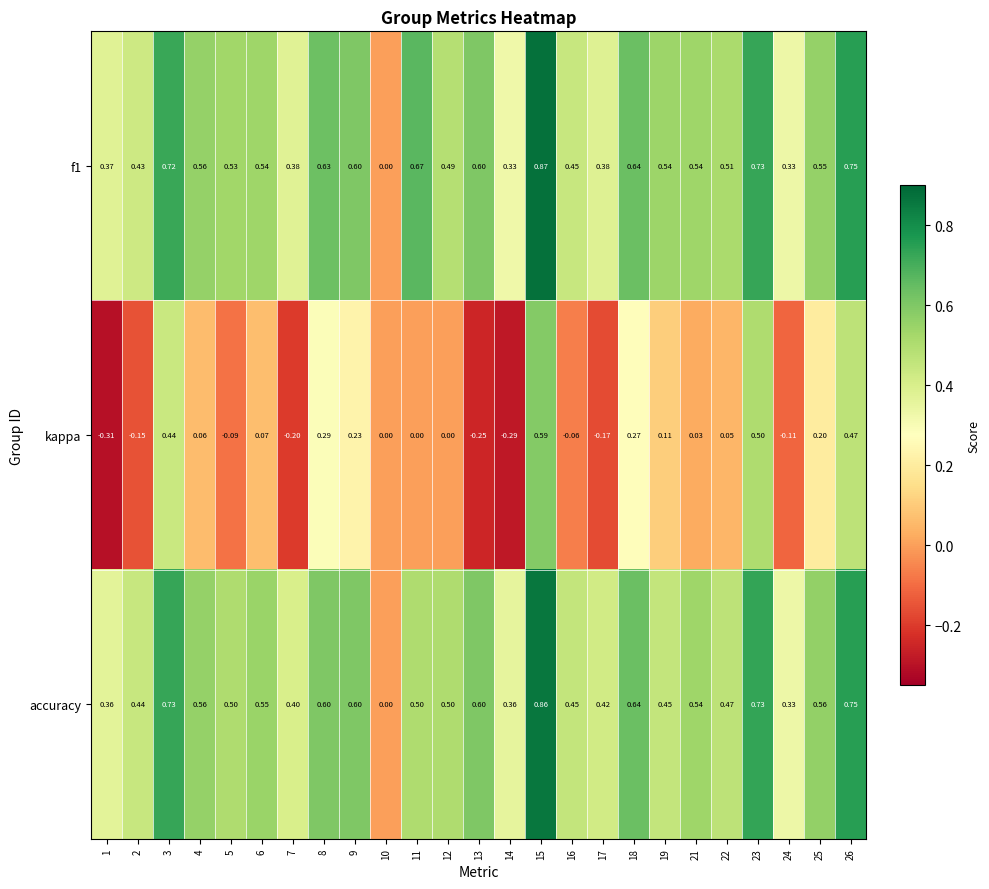

Is the value of kappa at 2 greater than the value of f1 at 13?

No